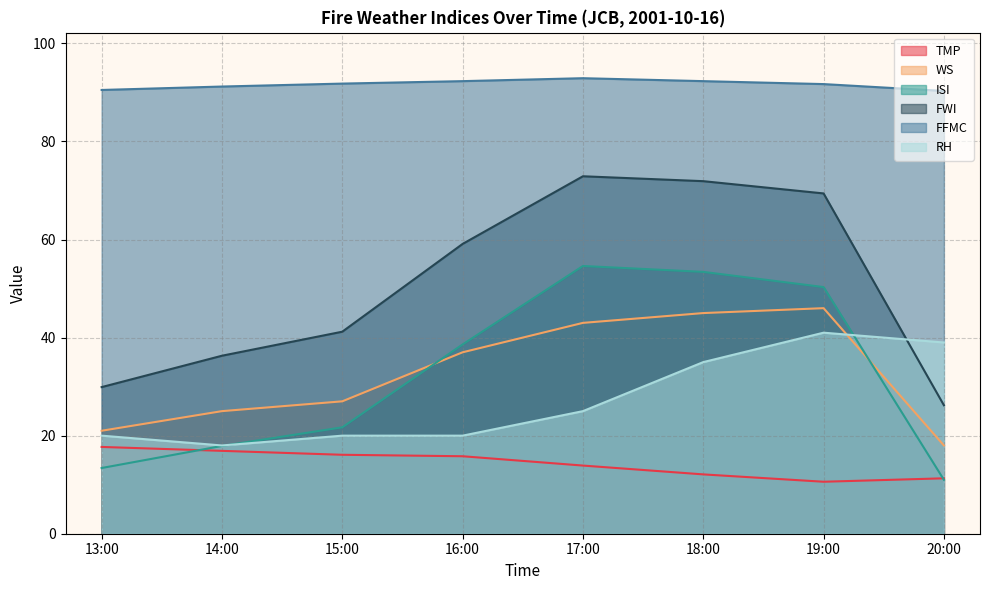

Reading right to left, extract all data points from this chart.

TMP: 11.3	10.6	12.1	13.9	15.8	16.1	16.9	17.7
WS: 18.0	46.0	45.0	43.0	37.0	27.0	25.0	21.0
ISI: 11.0	50.3	53.4	54.6	38.6	21.7	17.9	13.4
FWI: 26.2	69.4	71.9	72.9	59.1	41.2	36.3	29.9
FFMC: 90.3	91.7	92.3	92.9	92.3	91.8	91.2	90.5
RH: 39.0	41.0	35.0	25.0	20.0	20.0	18.0	20.0